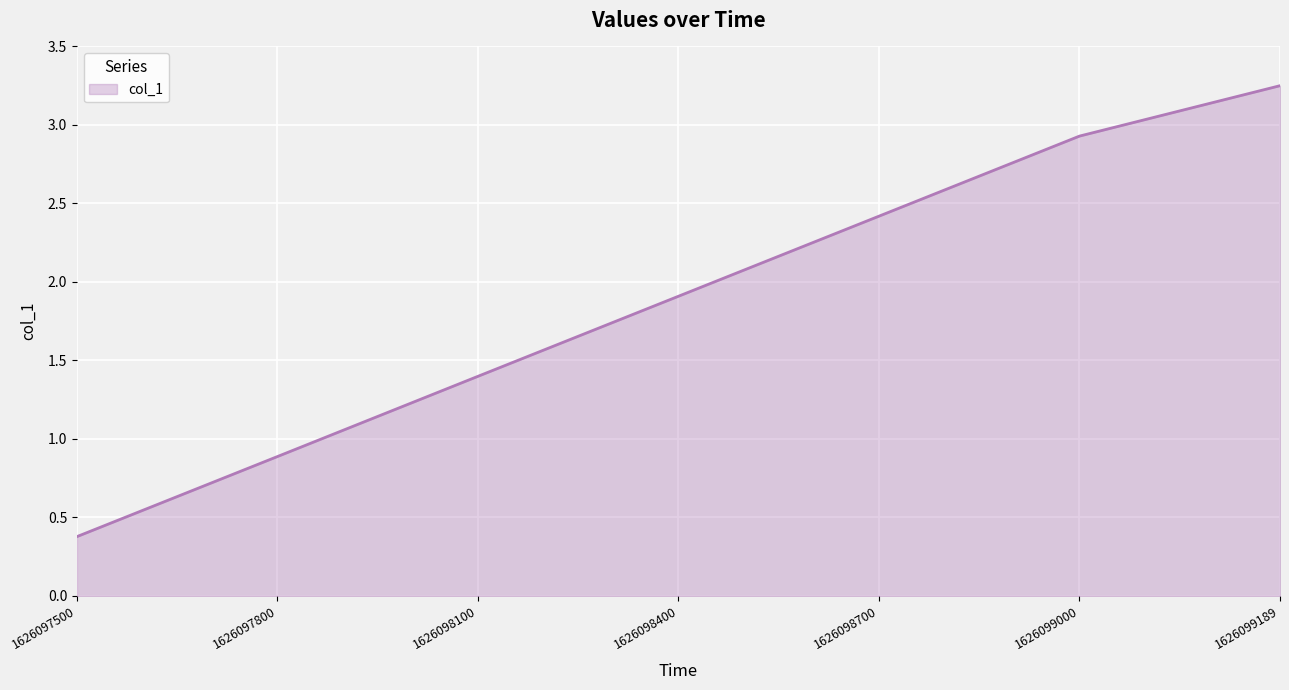

What is the sum of all values?

13.2